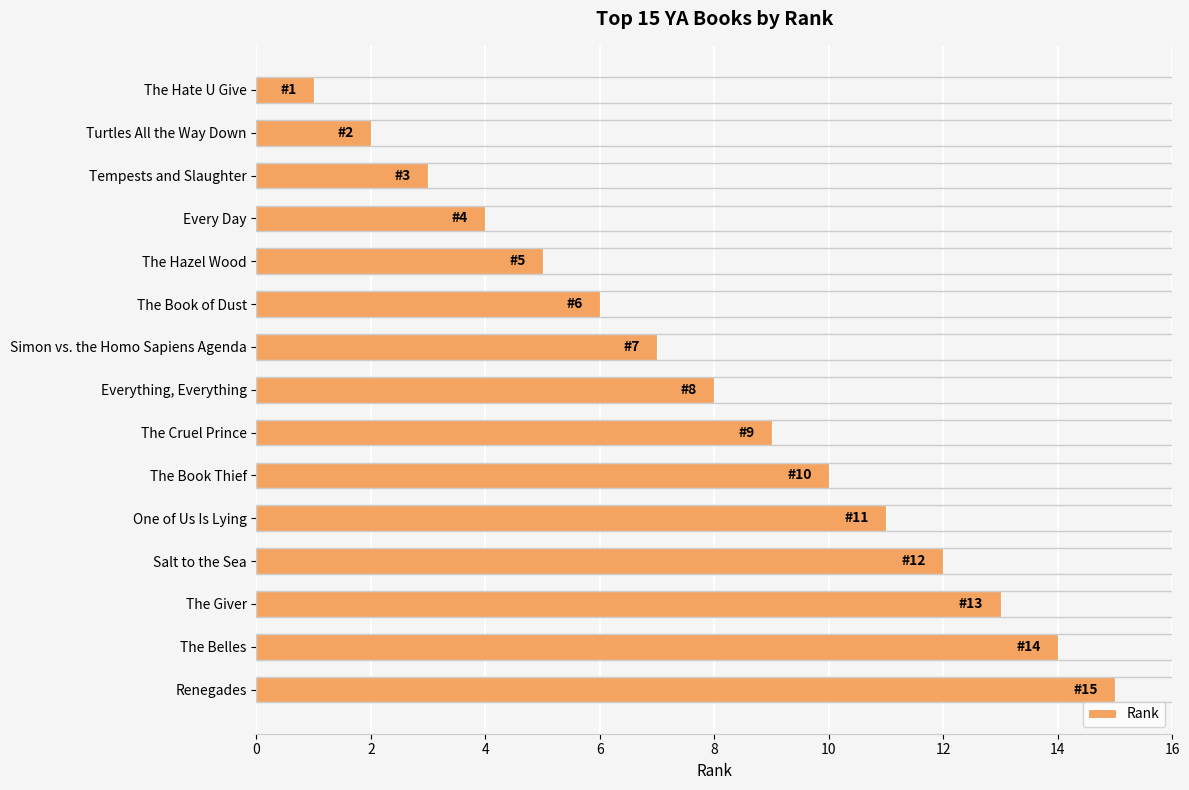

List the labels in order of value, largest first.

Renegades, The Belles, The Giver, Salt to the Sea, One of Us Is Lying, The Book Thief, The Cruel Prince, Everything, Everything, Simon vs. the Homo Sapiens Agenda, The Book of Dust, The Hazel Wood, Every Day, Tempests and Slaughter, Turtles All the Way Down, The Hate U Give